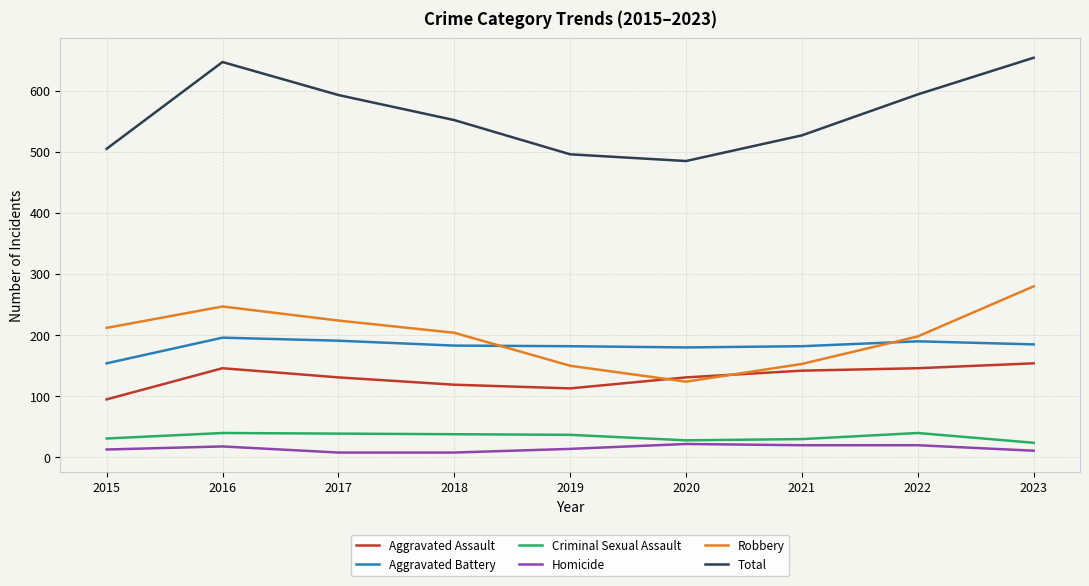

What is the difference between the highest and lowest values at 2020?

463